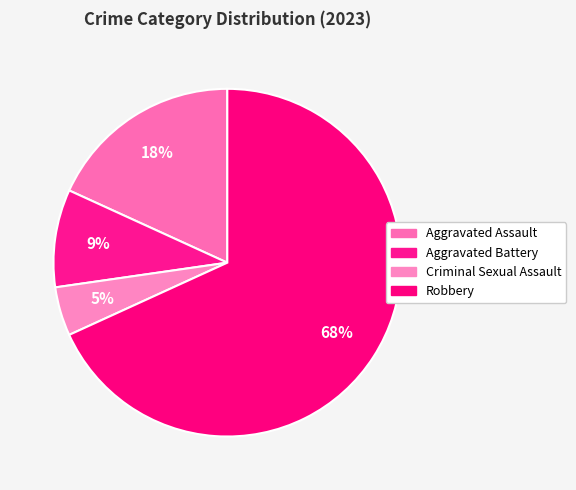

What is the largest slice in the pie chart?

Robbery